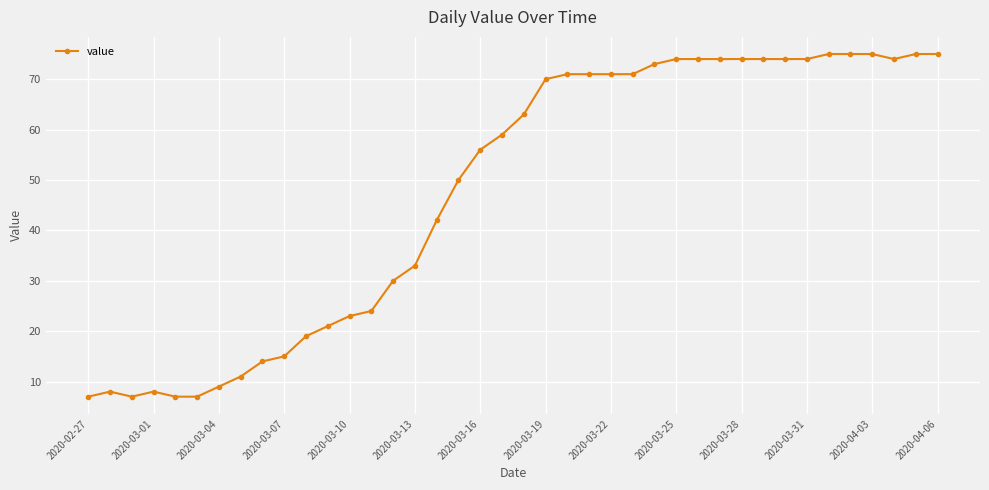

What is the maximum value shown in the chart?

75